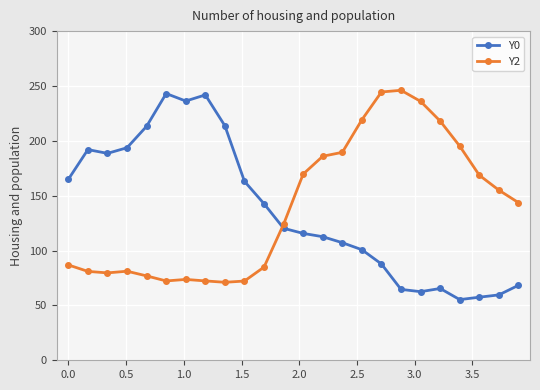

What is the average value of the Y2 series?

139.5